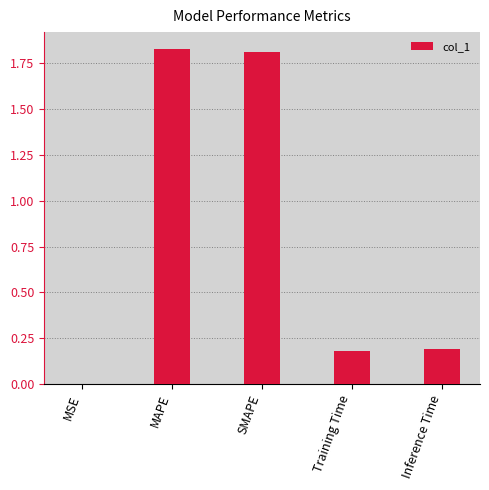

The chart shows a value of 1.8 at SMAPE. True or false?

True